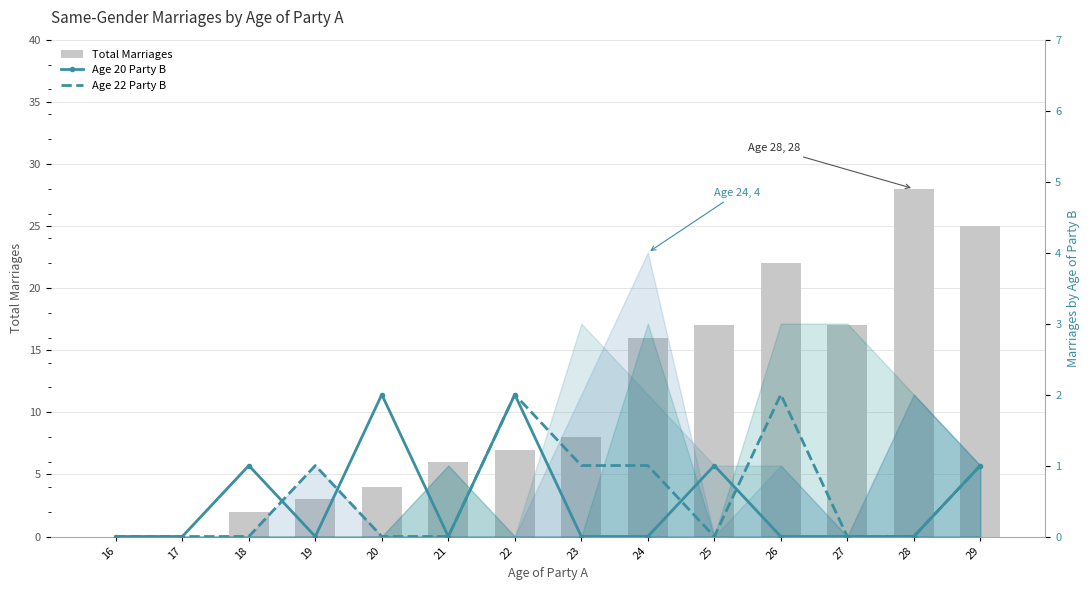

How many positive values does the Age 20 Party B series have?

5